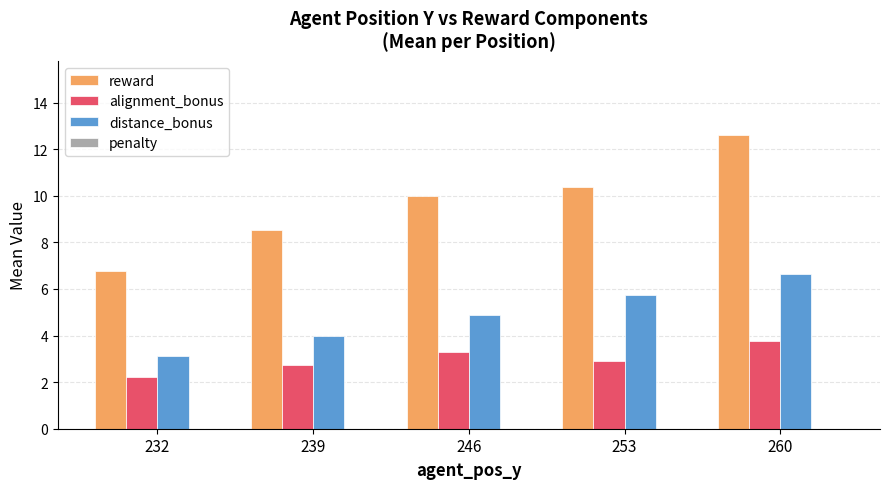

Rank the series at 232 from highest to lowest value.

reward, distance_bonus, alignment_bonus